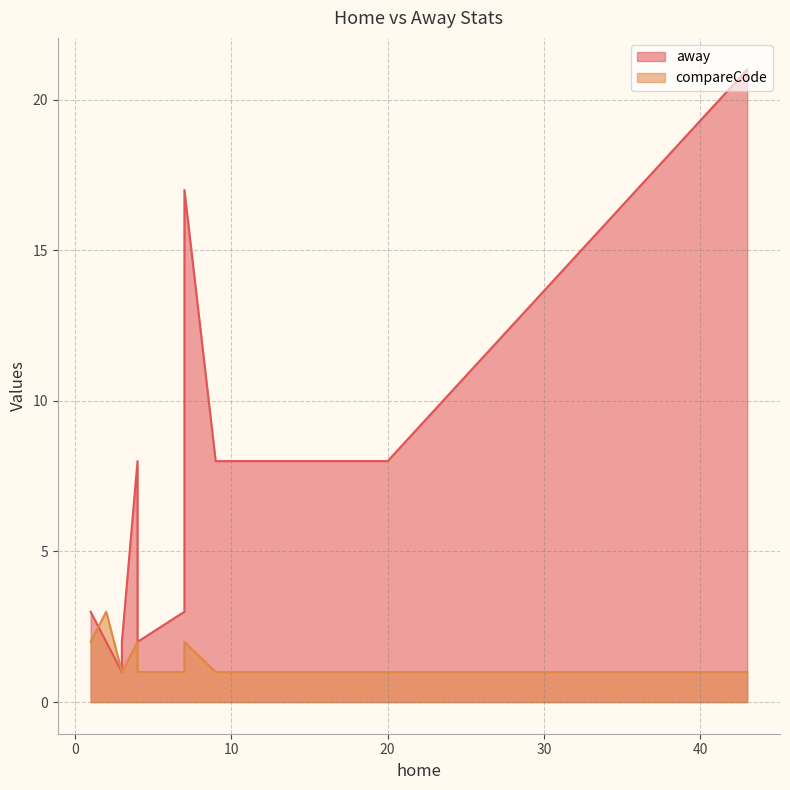

List the series in order of their overall mean, lowest first.

compareCode, away